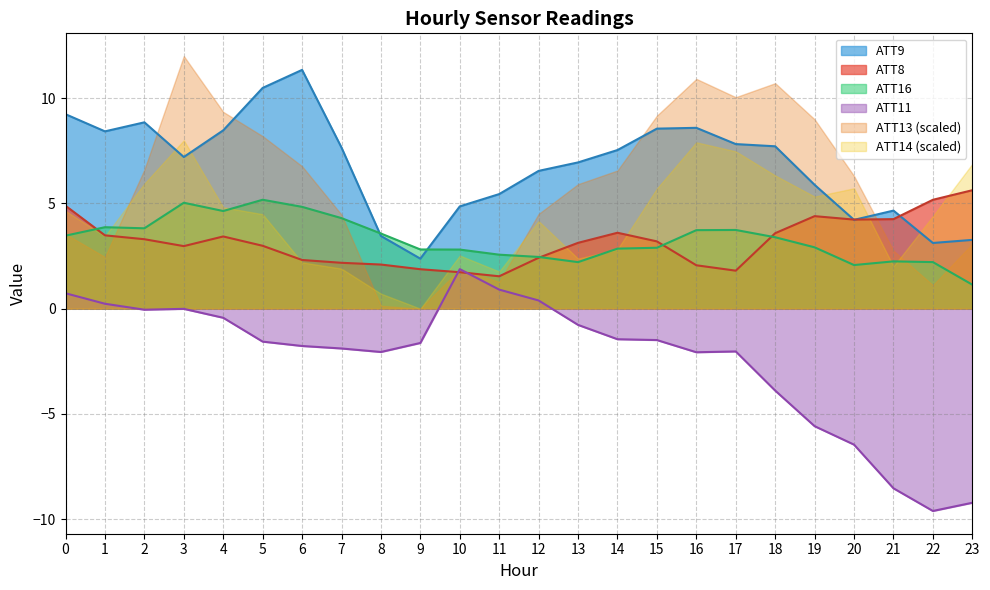

Which category has the lowest value in the ATT16 series?

23